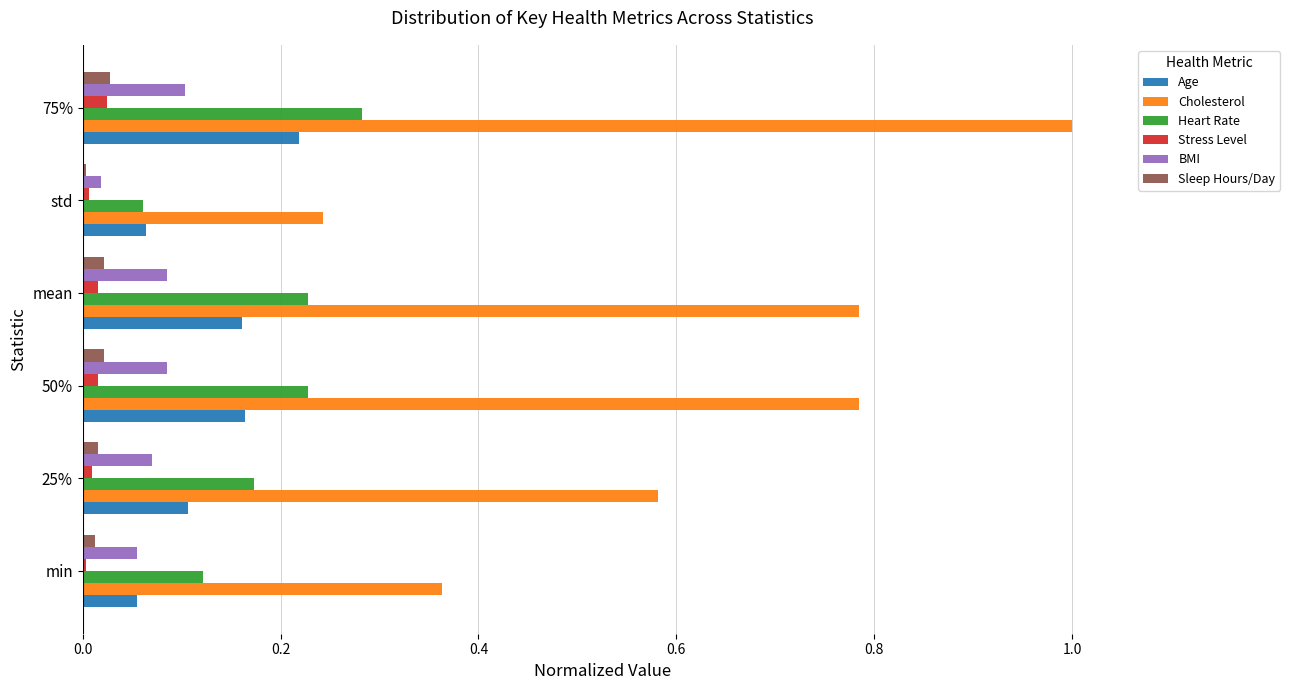

Is the value of Stress Level at 50% greater than the value of BMI at 50%?

No